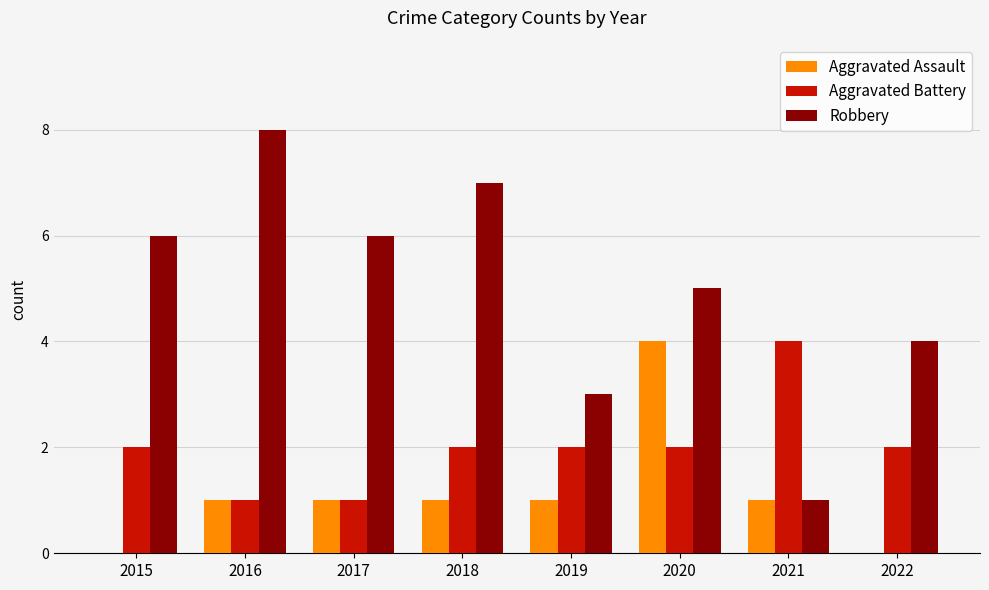

Reading right to left, list all the values displayed in this chart.

Aggravated Assault: 0	1	4	1	1	1	1	0
Aggravated Battery: 2	4	2	2	2	1	1	2
Robbery: 4	1	5	3	7	6	8	6